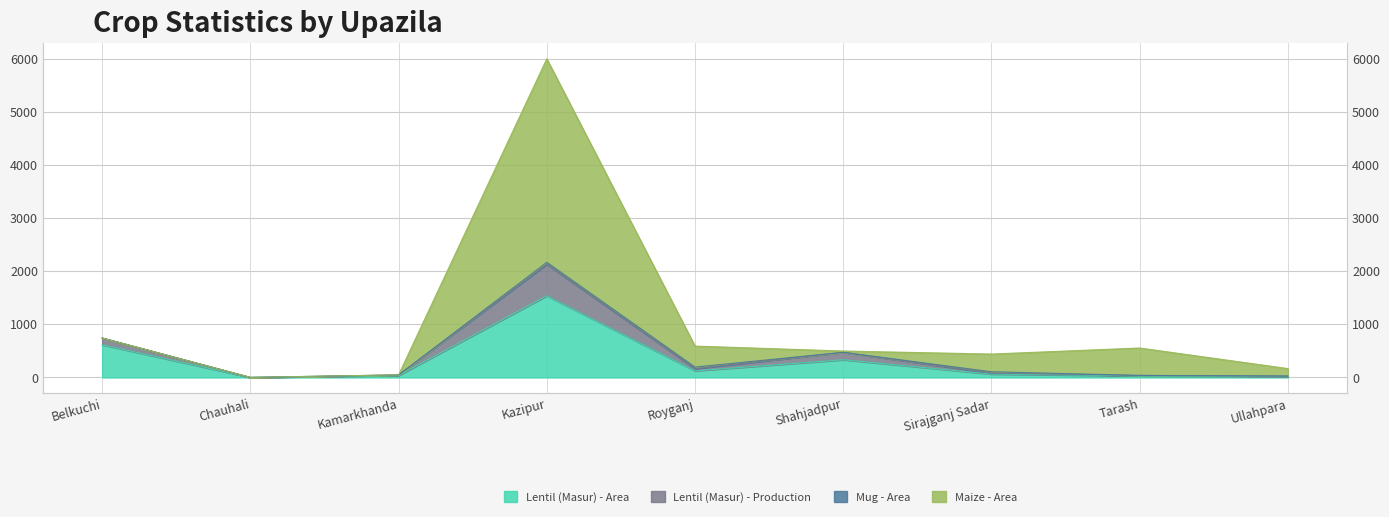

Does the chart display data point markers on the line(s)?

No